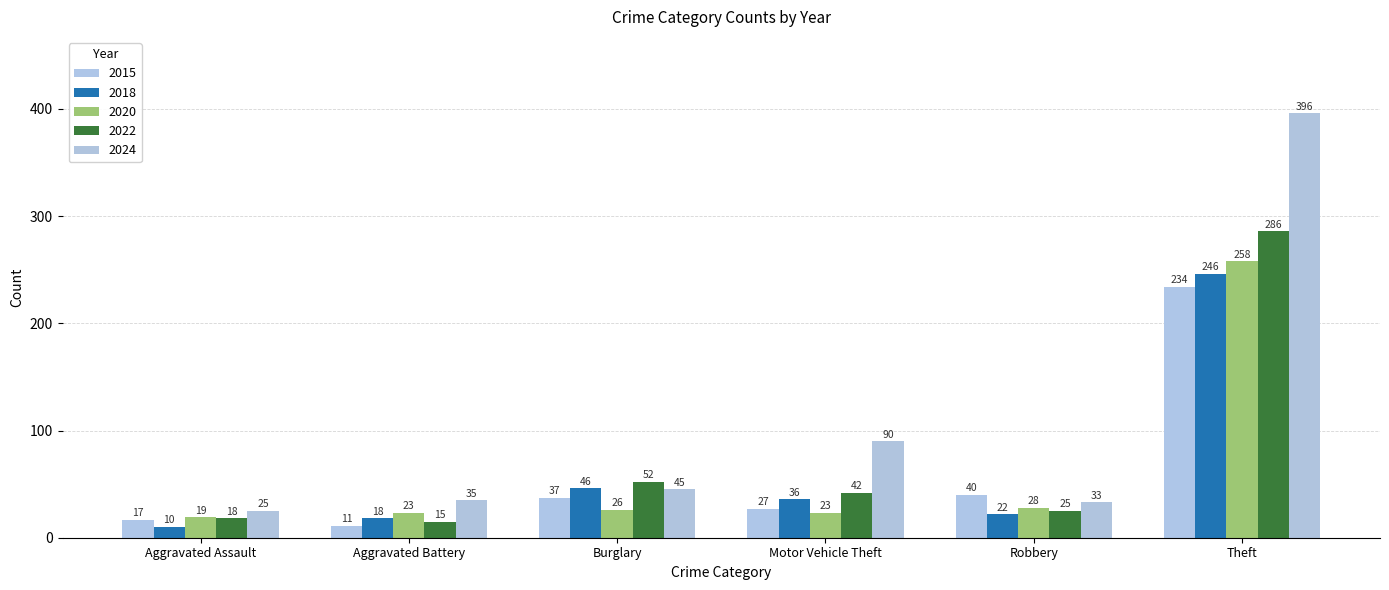

Reading left to right, transcribe all the data shown in this chart.

2015: Aggravated Assault=17	Aggravated Battery=11	Burglary=37	Motor Vehicle Theft=27	Robbery=40	Theft=234
2018: Aggravated Assault=10	Aggravated Battery=18	Burglary=46	Motor Vehicle Theft=36	Robbery=22	Theft=246
2020: Aggravated Assault=19	Aggravated Battery=23	Burglary=26	Motor Vehicle Theft=23	Robbery=28	Theft=258
2022: Aggravated Assault=18	Aggravated Battery=15	Burglary=52	Motor Vehicle Theft=42	Robbery=25	Theft=286
2024: Aggravated Assault=25	Aggravated Battery=35	Burglary=45	Motor Vehicle Theft=90	Robbery=33	Theft=396